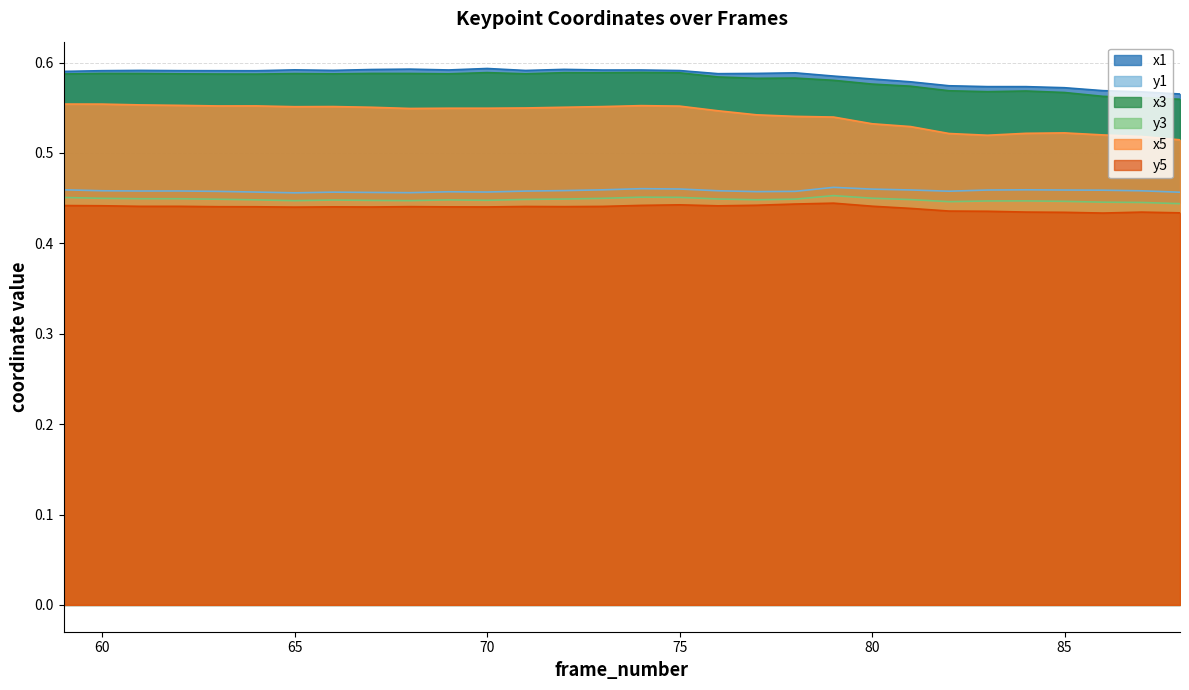

What are all the series names shown in the legend?

x1, y1, x3, y3, x5, y5